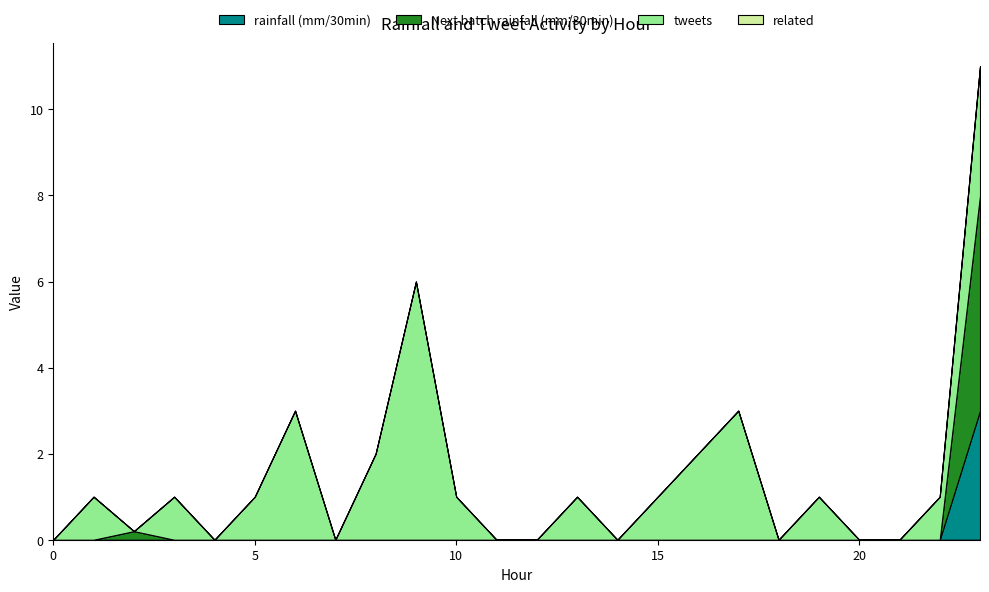

Reading left to right, extract all data points from this chart.

rainfall (mm/30min): 0=0.0	1=0.0	2=0.0	3=0.0	4=0.0	5=0.0	6=0.0	7=0.0	8=0.0	9=0.0	10=0.0	11=0.0	12=0.0	13=0.0	14=0.0	15=0.0	16=0.0	17=0.0	18=0.0	19=0.0	20=0.0	21=0.0	22=0.0	23=3.0
Next batch rainfall (mm/30min): 0=0.0	1=0.0	2=0.2	3=0.0	4=0.0	5=0.0	6=0.0	7=0.0	8=0.0	9=0.0	10=0.0	11=0.0	12=0.0	13=0.0	14=0.0	15=0.0	16=0.0	17=0.0	18=0.0	19=0.0	20=0.0	21=0.0	22=0.0	23=5.0
tweets: 0=0.0	1=1.0	2=0.0	3=1.0	4=0.0	5=1.0	6=3.0	7=0.0	8=2.0	9=6.0	10=1.0	11=0.0	12=0.0	13=1.0	14=0.0	15=1.0	16=2.0	17=3.0	18=0.0	19=1.0	20=0.0	21=0.0	22=1.0	23=3.0
related: 0=0.0	1=0.0	2=0.0	3=0.0	4=0.0	5=0.0	6=0.0	7=0.0	8=0.0	9=0.0	10=0.0	11=0.0	12=0.0	13=0.0	14=0.0	15=0.0	16=0.0	17=0.0	18=0.0	19=0.0	20=0.0	21=0.0	22=0.0	23=0.0